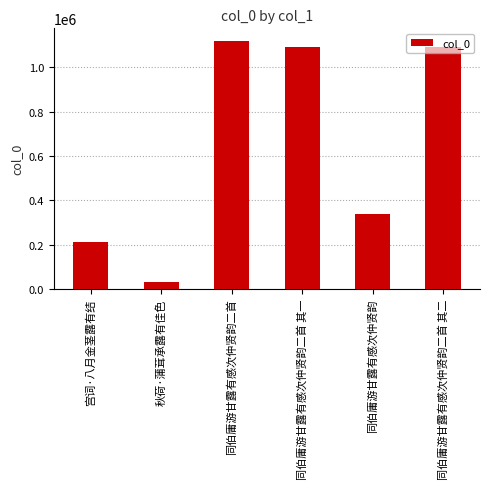

True or false: the data shows 1873824 at 同伯庸游甘露有感次仲贤韵二首 其二.

False